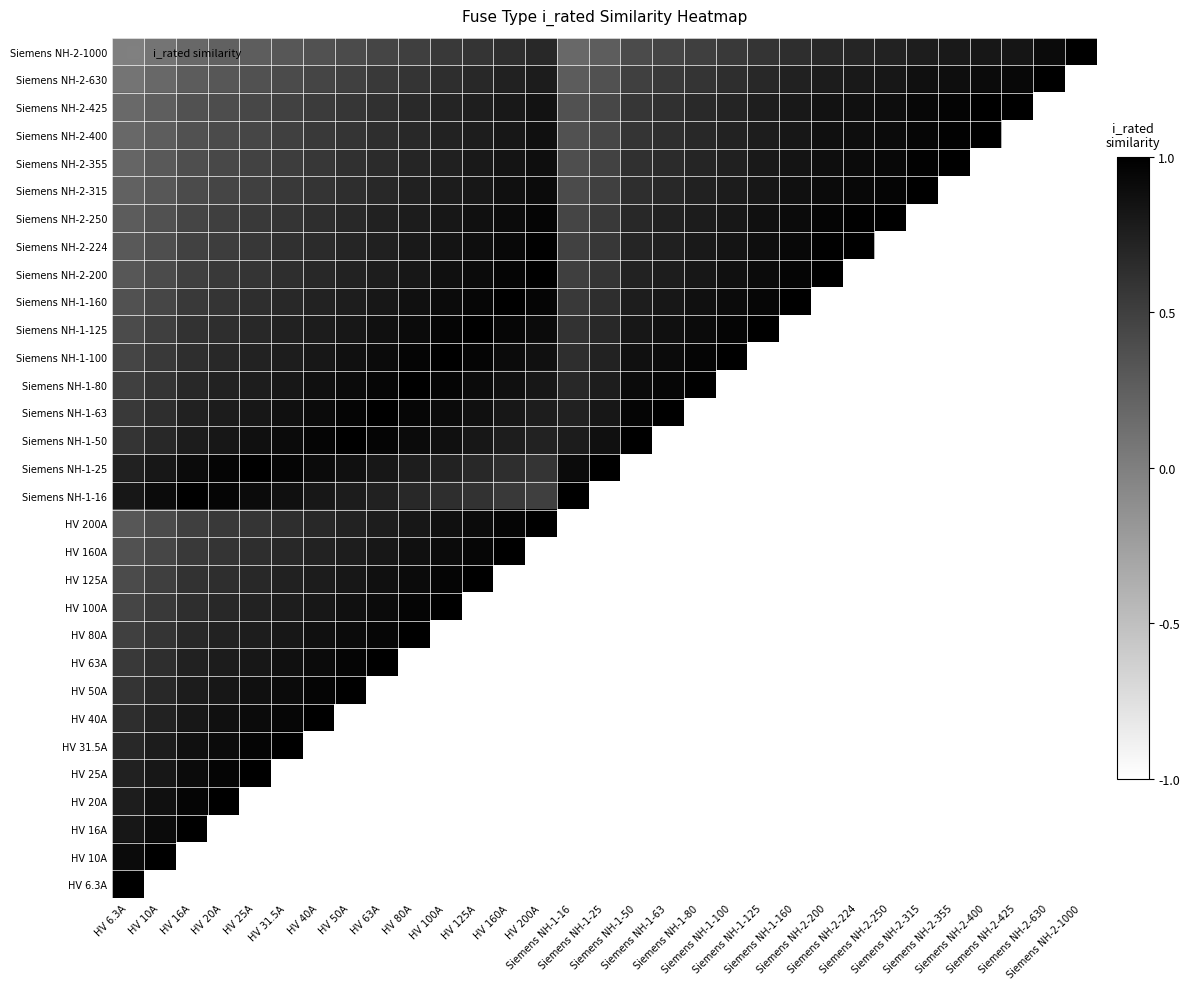

True or false: Siemens NH-2-630 has a value of 0.2 at HV 31.5A.

False